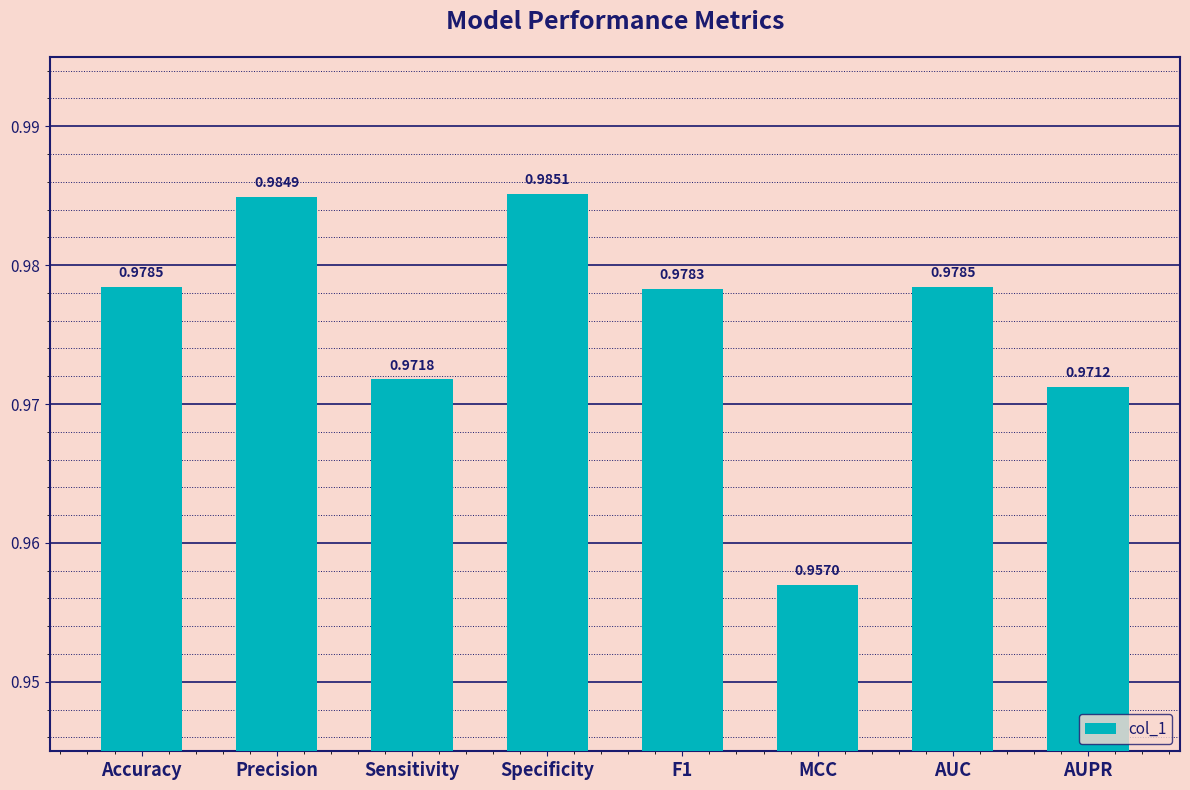

Which category has the highest value across all series?

Specificity